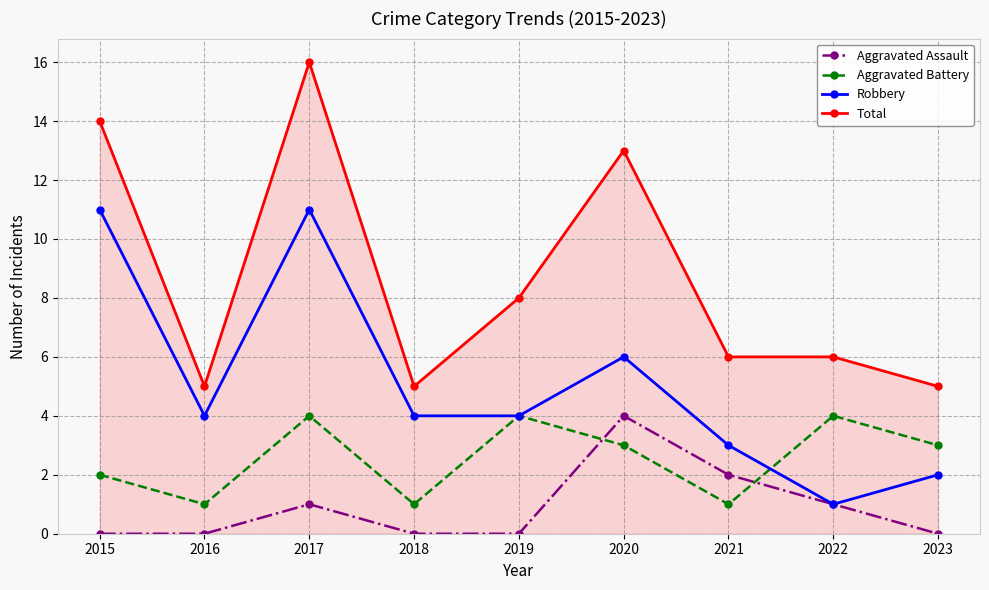

True or false: Aggravated Battery has more than 2 interior local peaks.

True